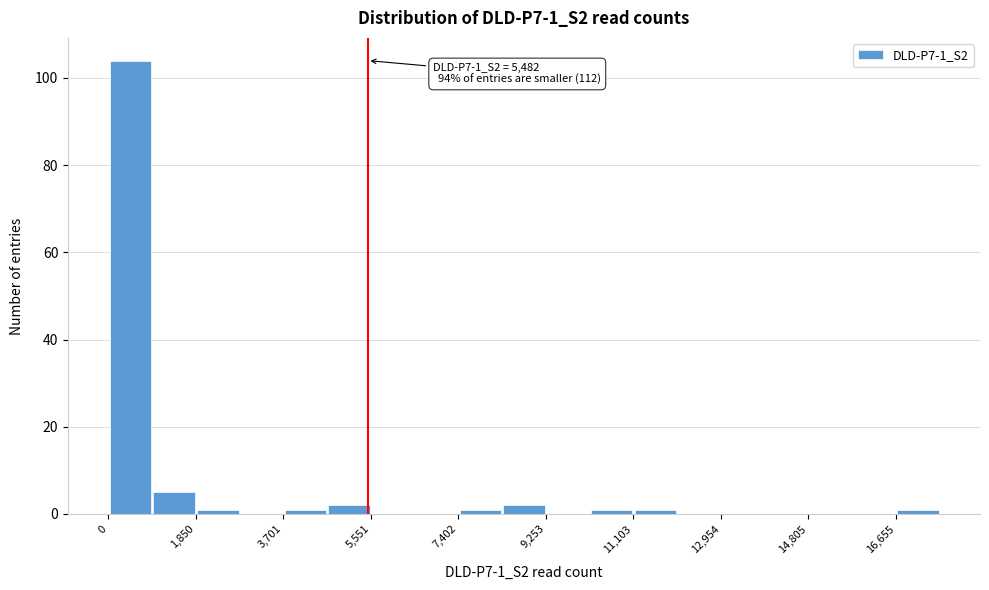

Over which range of the x-axis is the bar tallest?

0 to 1000